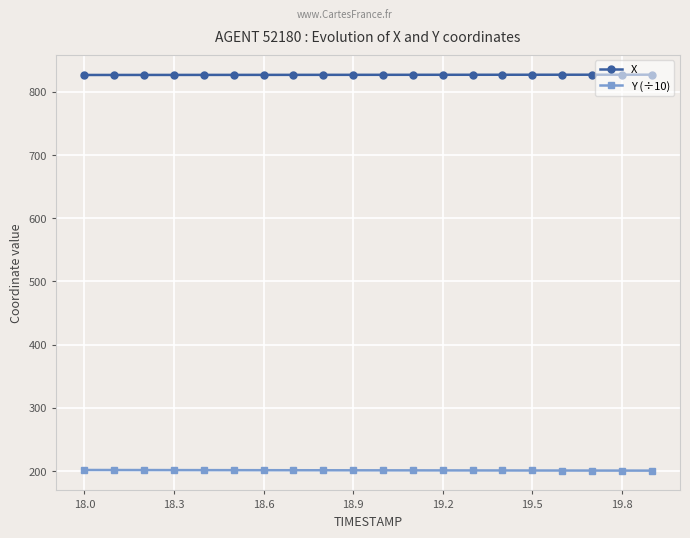

Which series has the largest total across all categories?

X